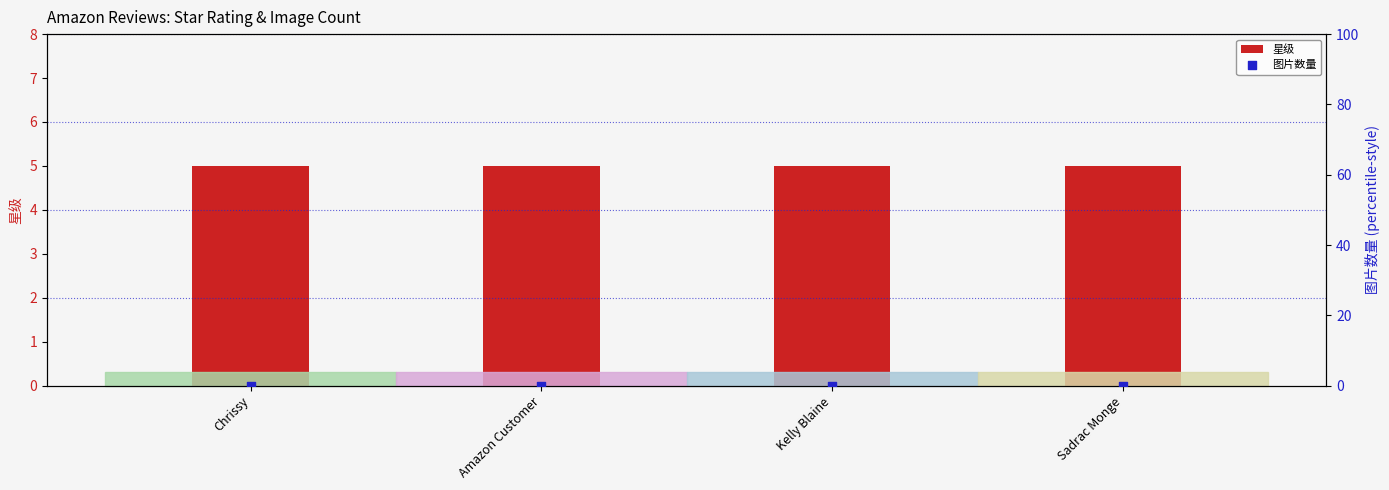

At how many categories does at least one series exceed 0?

4